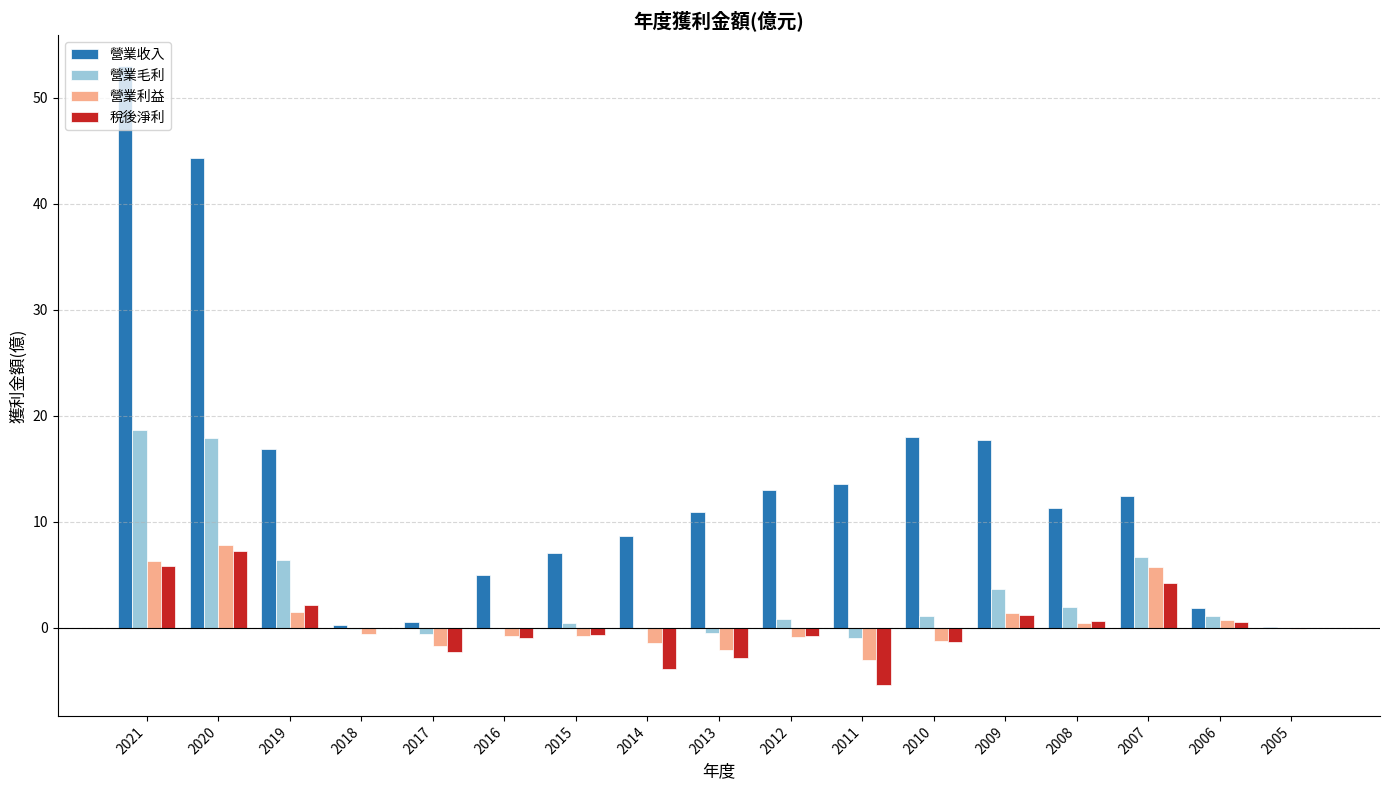

How many data points does each series have?

17